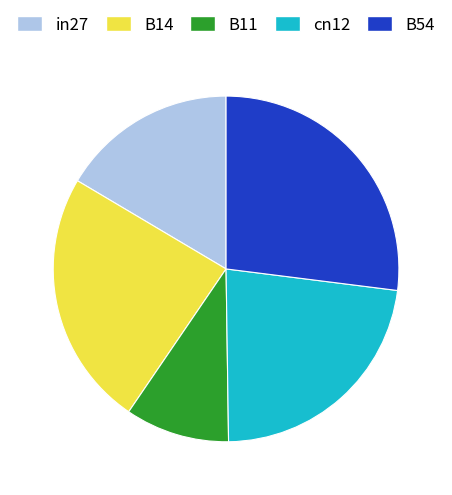

Between B11 and B14, which is larger?

B14